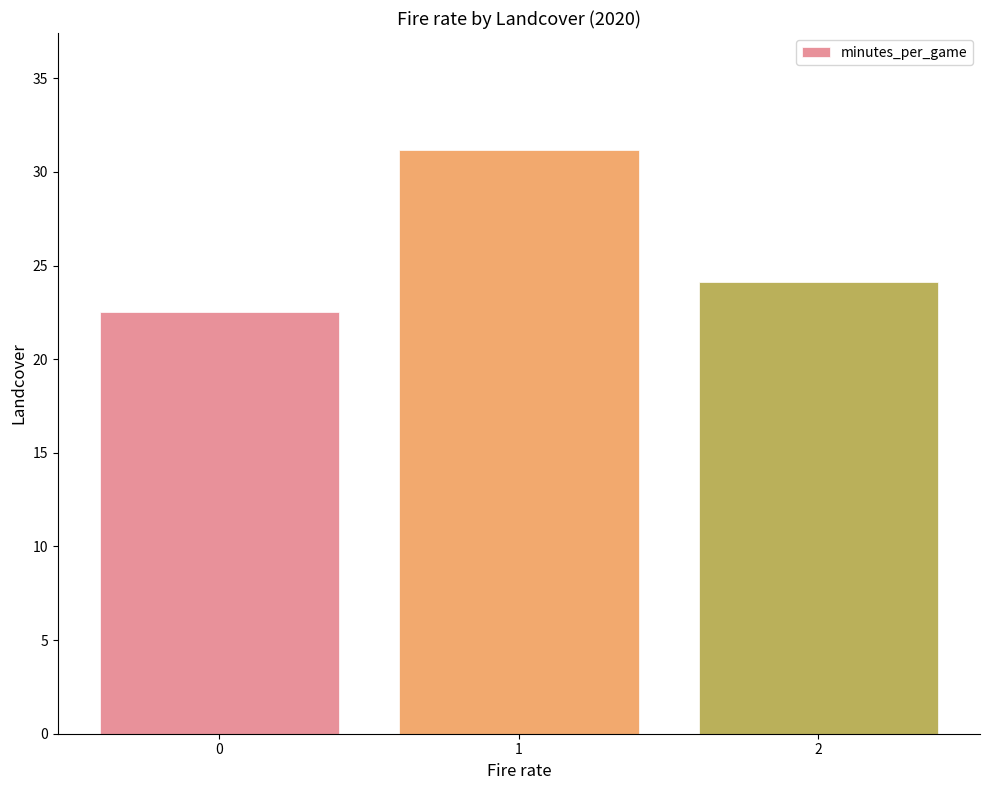

At which label is the value closest to 26?

2